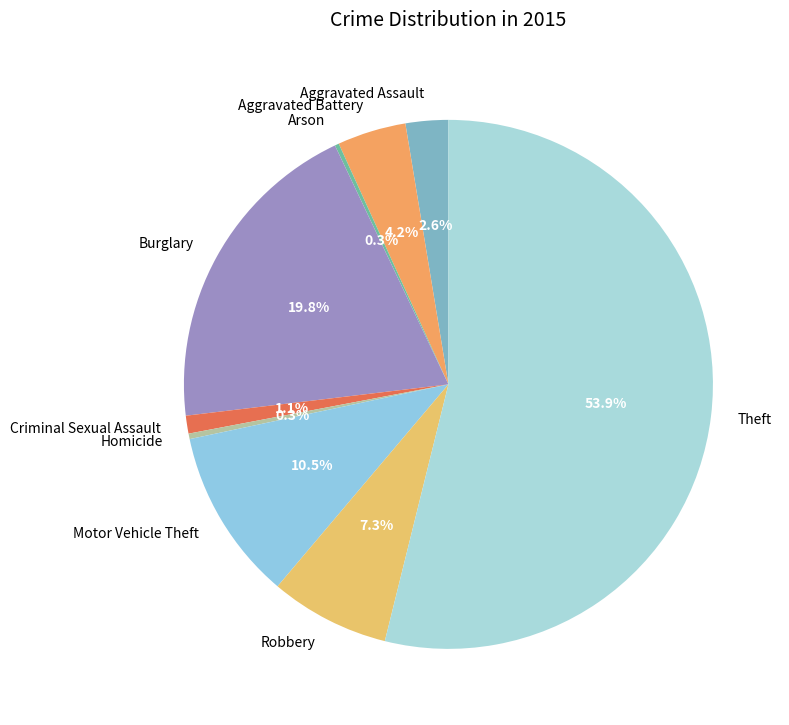

Combined, do Homicide and Aggravated Assault account for over 50%?

No